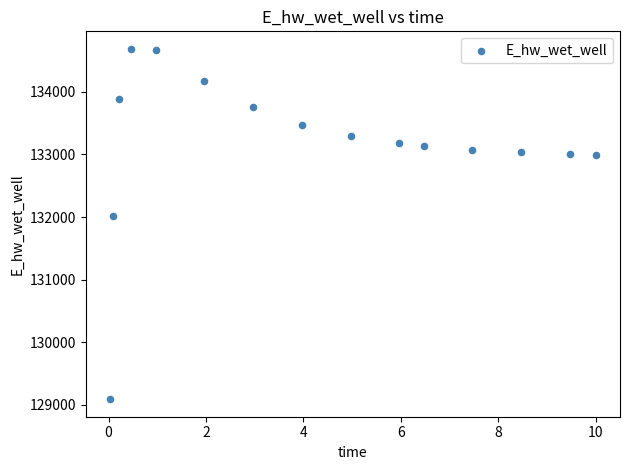

What Y value in the scatter plot is closest to 131889?

132010.9